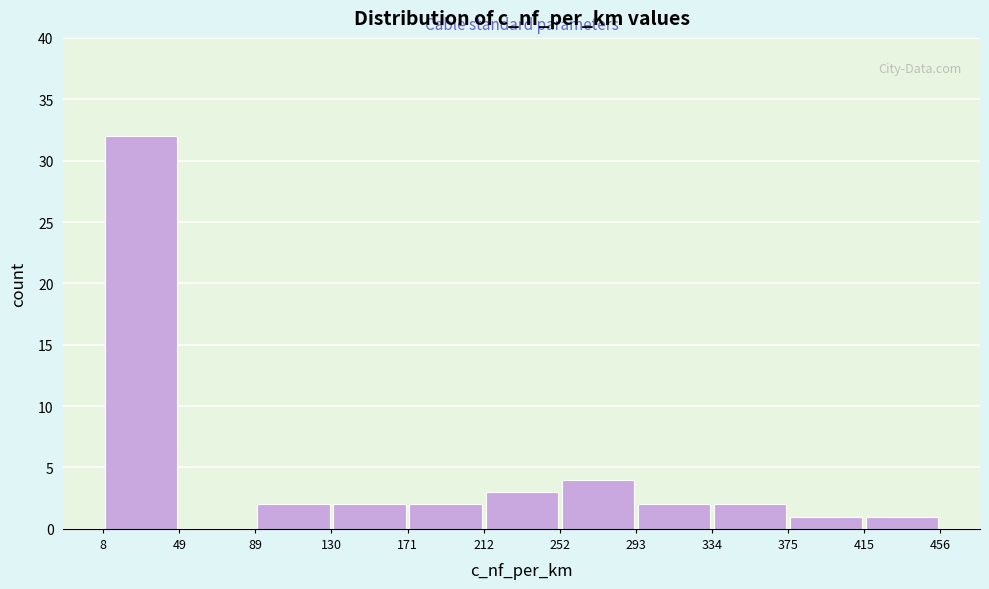

How tall is the bar that spans 415 to 456 on the x-axis? The values are not printed on the chart, so give them approximately, as read against the axis.

1